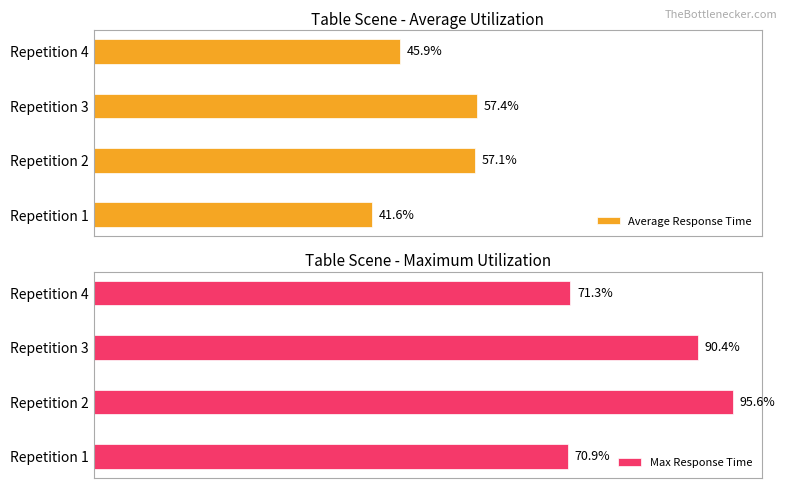

Which category has the highest value in the Average Response Time series?

Repetition 3